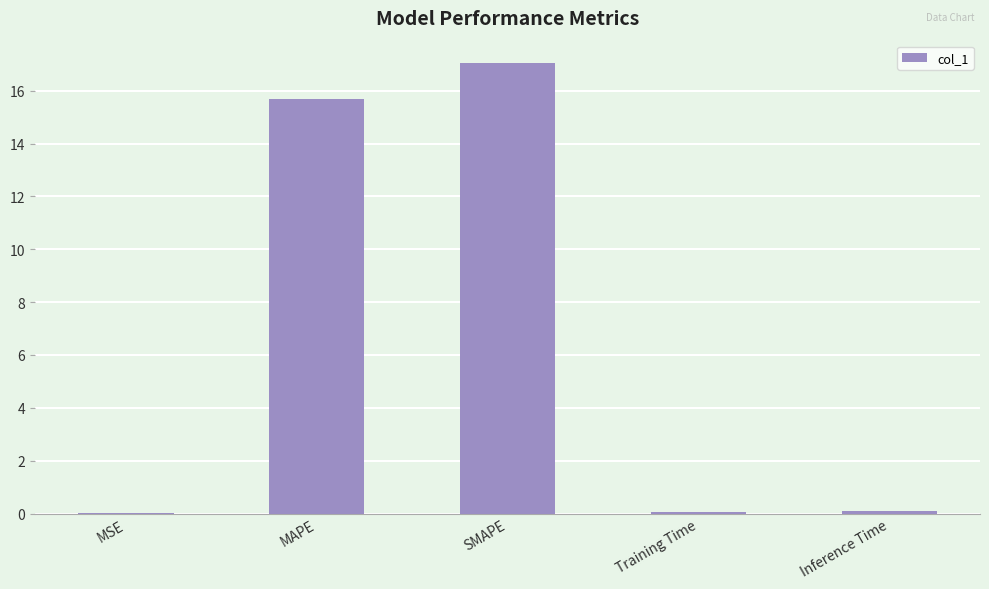

Read the value at SMAPE.

17.0